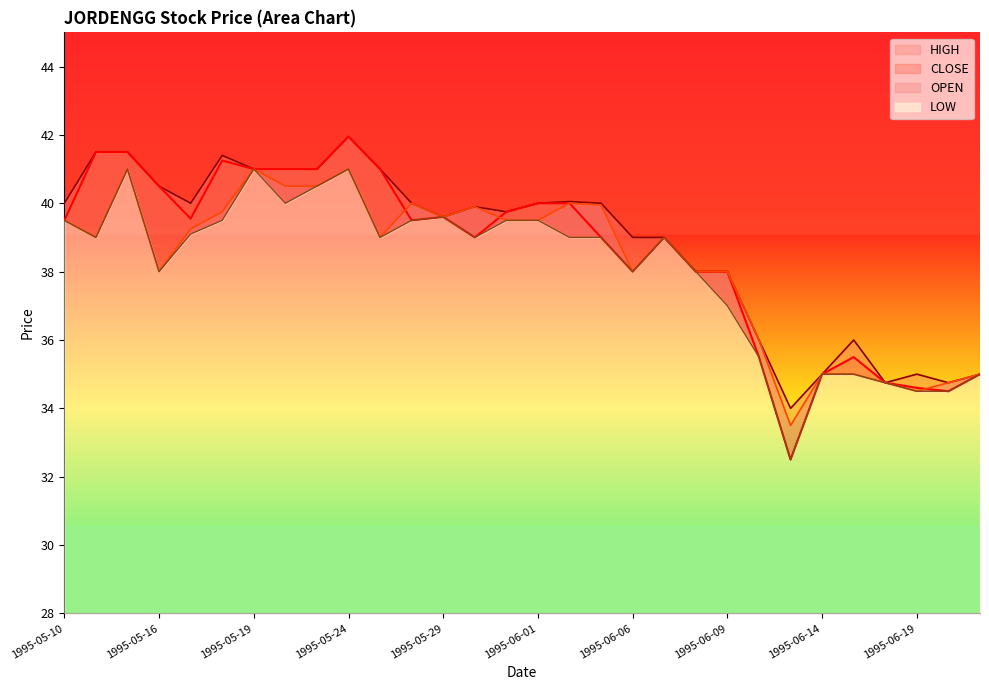

What is the sum of the OPEN values at 1995-05-17 and 1995-06-07?

78.2